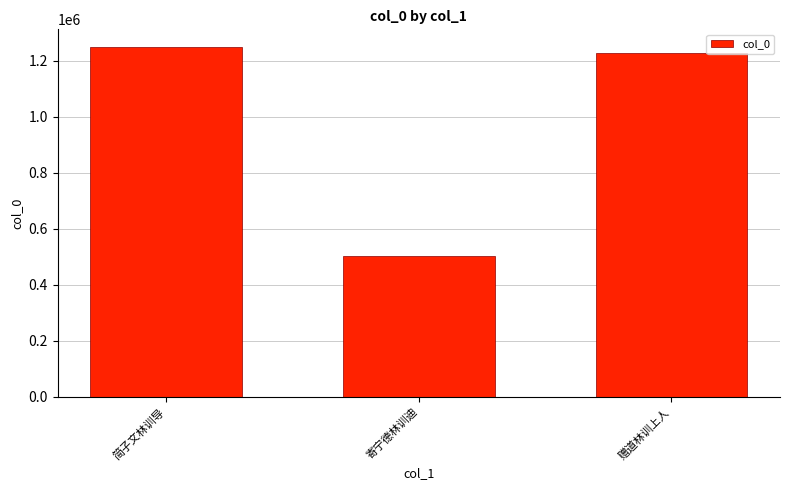

Rank the categories by value from lowest to highest.

寄宁德林训迪, 赠道林训上人, 简子文林训导